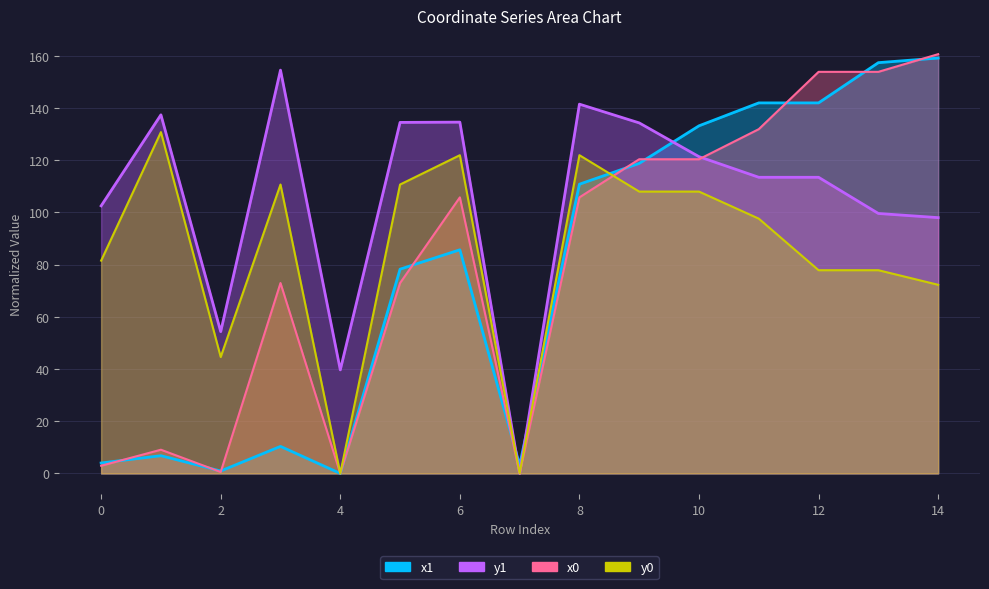

What is the total value across all series at 7?

3.2